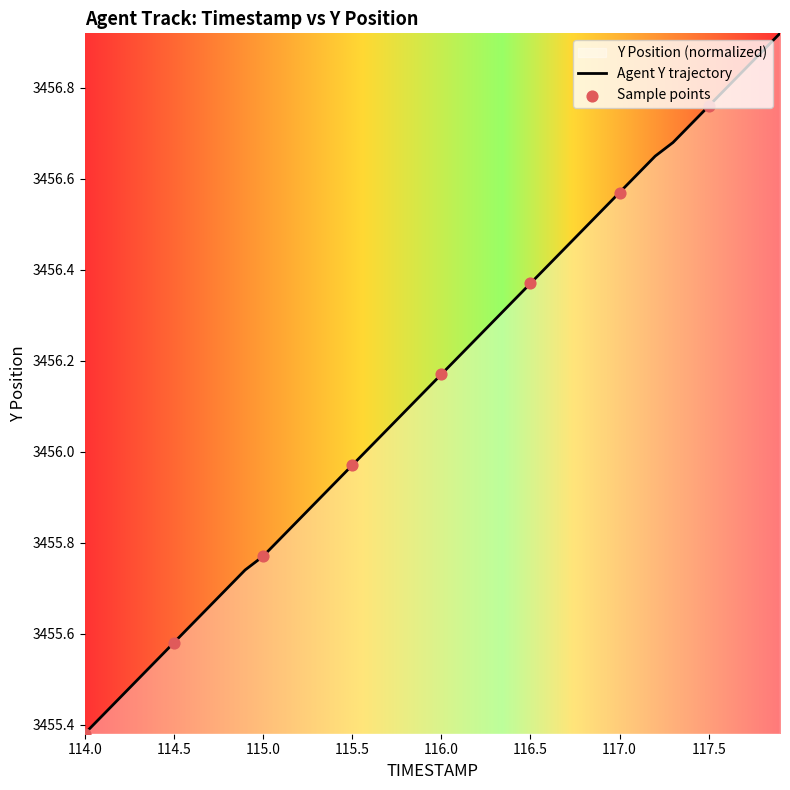

What is the change in value from 114.0 to 116.3?

+0.9